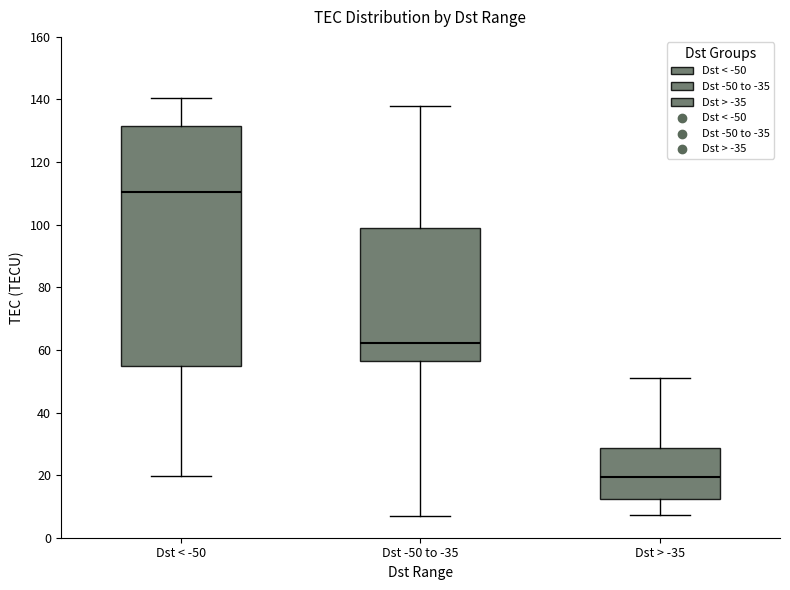

Which box is the tallest, from its lower edge to its upper edge?

Dst < -50